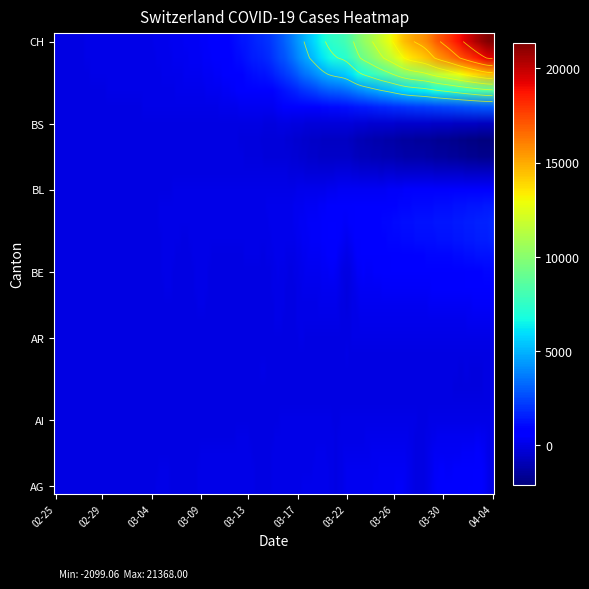

Rank the categories by AG value from highest to lowest.

2020-04-03, 2020-04-02, 2020-04-01, 2020-03-31, 2020-03-30, 2020-03-27, 2020-03-26, 2020-03-25, 2020-03-24, 2020-03-23, 2020-03-22, 2020-03-20, 2020-03-19, 2020-03-18, 2020-03-17, 2020-03-16, 2020-03-13, 2020-03-12, 2020-03-11, 2020-03-10, 2020-03-09, 2020-03-06, 2020-03-05, 2020-03-04, 2020-03-03, 2020-03-02, 2020-02-25, 2020-02-26, 2020-02-27, 2020-02-28, 2020-02-29, 2020-03-01, 2020-03-07, 2020-03-08, 2020-03-14, 2020-03-15, 2020-03-21, 2020-03-28, 2020-03-29, 2020-04-04